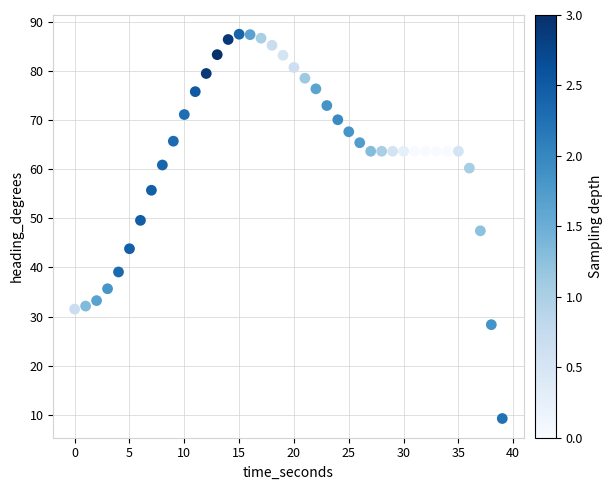

What is the range of X values (max minus min)?

39.0